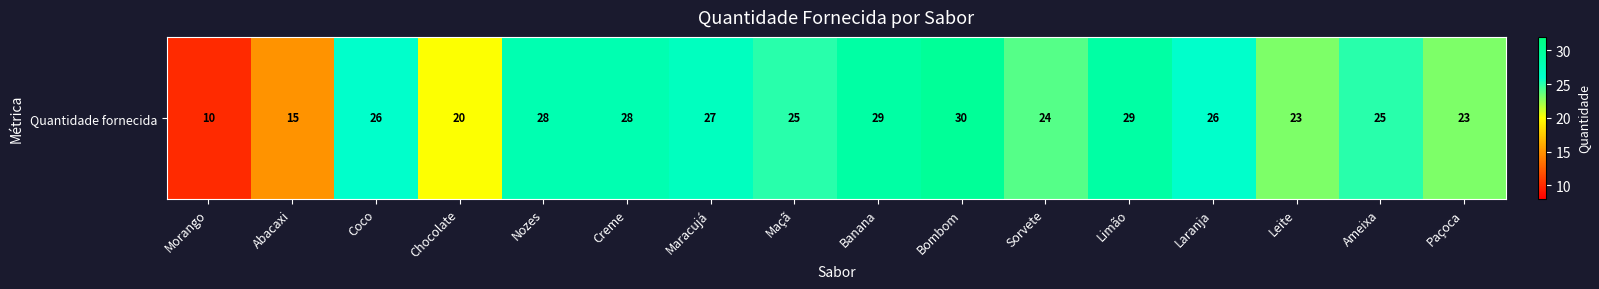

Where does the data first go above 26?

Nozes